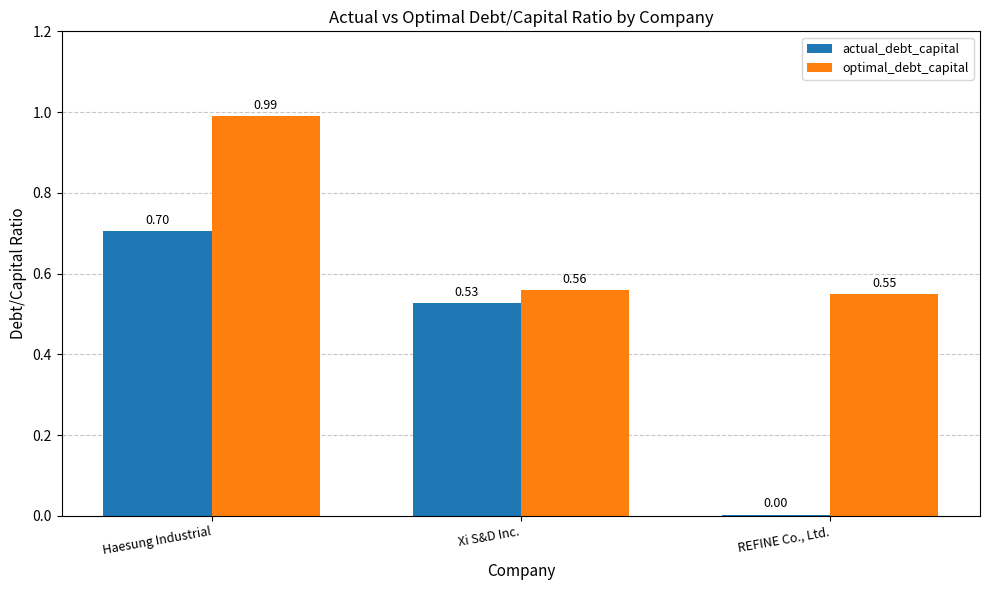

What is the sum of the actual_debt_capital values at Xi S&D Inc. and Haesung Industrial?

1.2